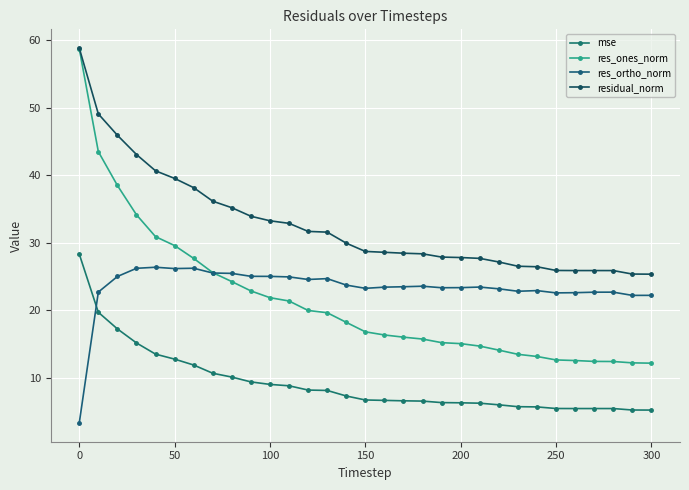

Is this an area chart (filled region under the line)?

No